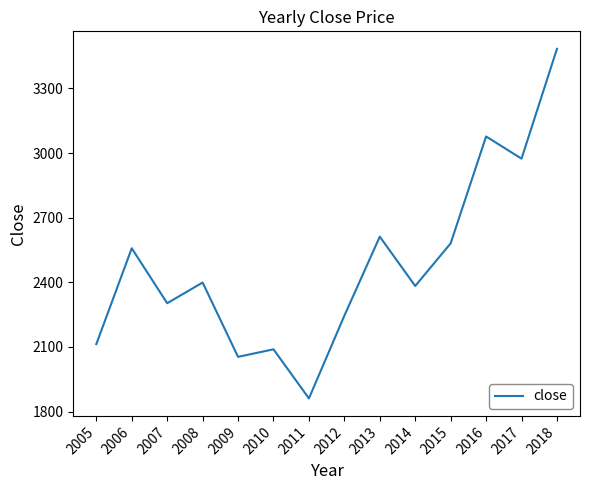

What is the difference between the maximum and minimum values?

1623